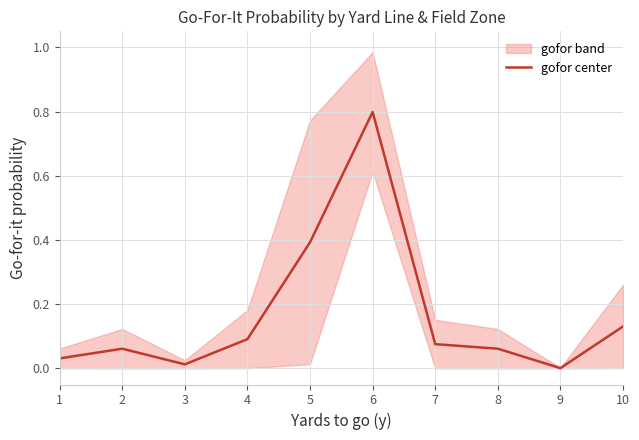

Rank the categories by value from lowest to highest.

9, 3, 1, 2, 8, 7, 4, 10, 5, 6